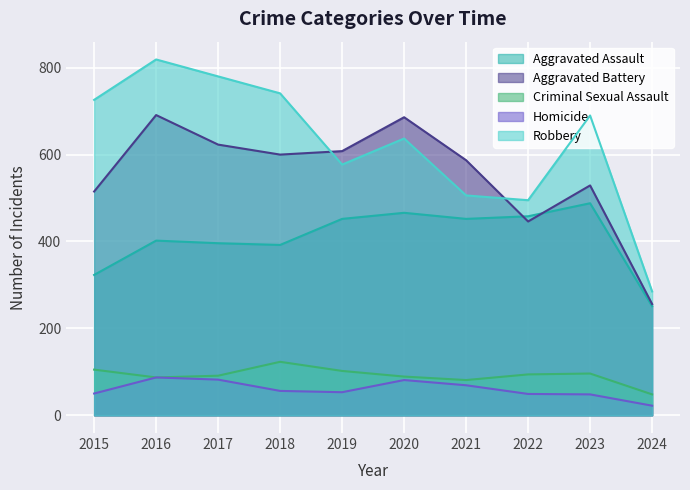

What is the maximum value for Aggravated Assault?

488